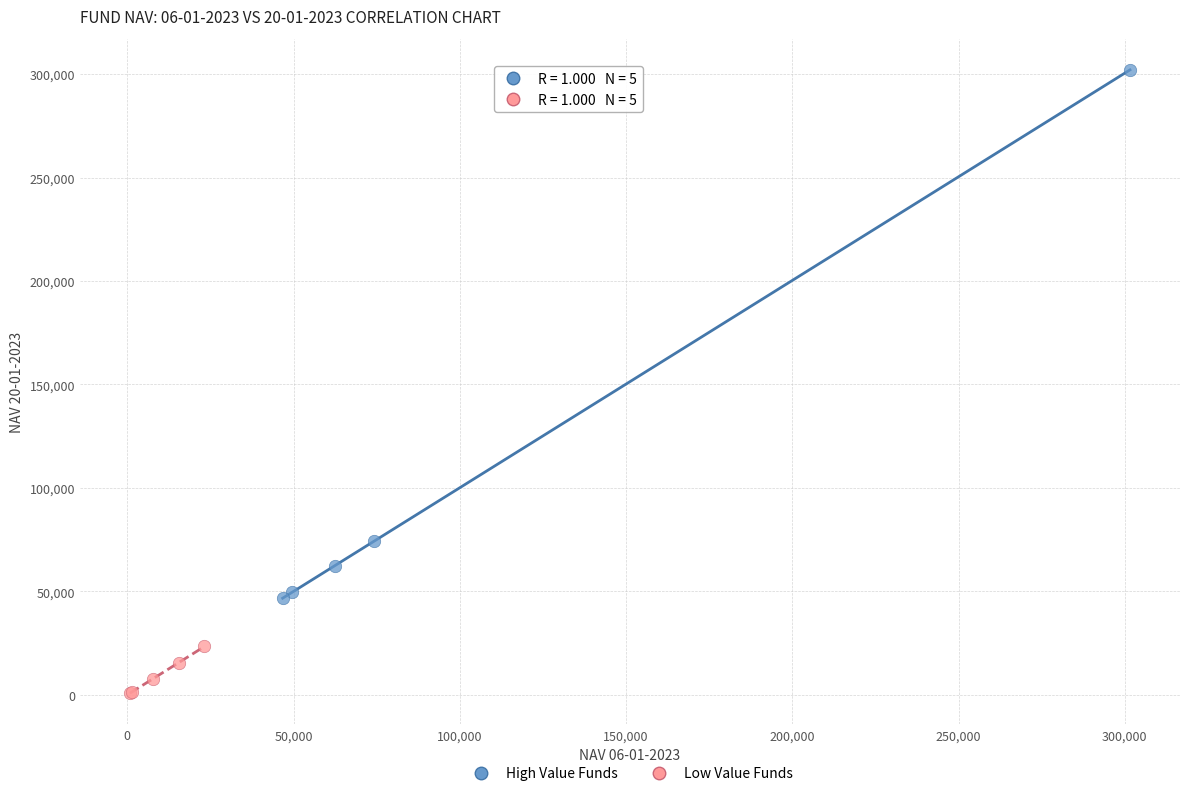

Which series contains the highest Y value?

High Value Funds